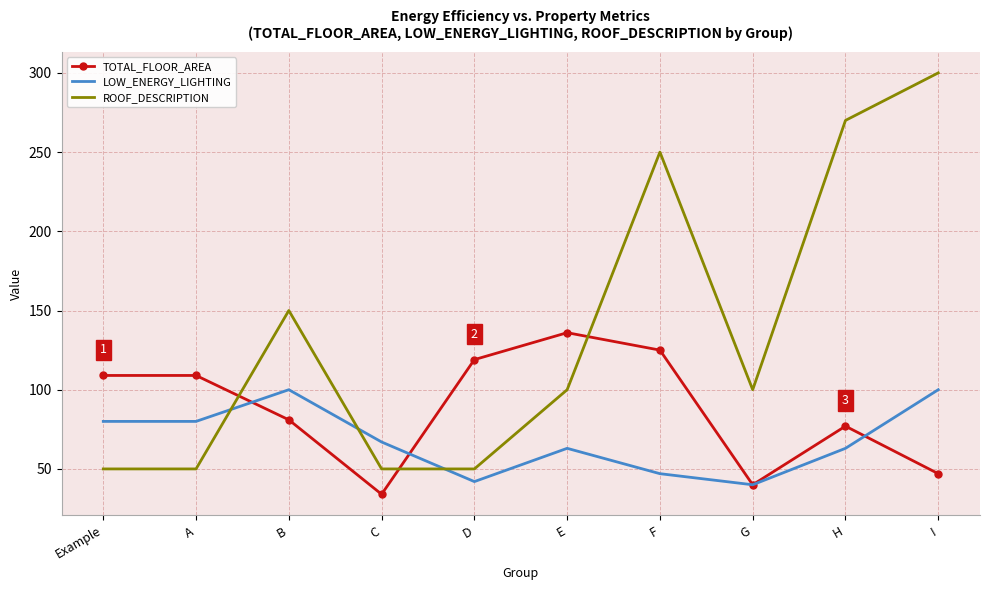

What is the maximum value shown in the chart?

300